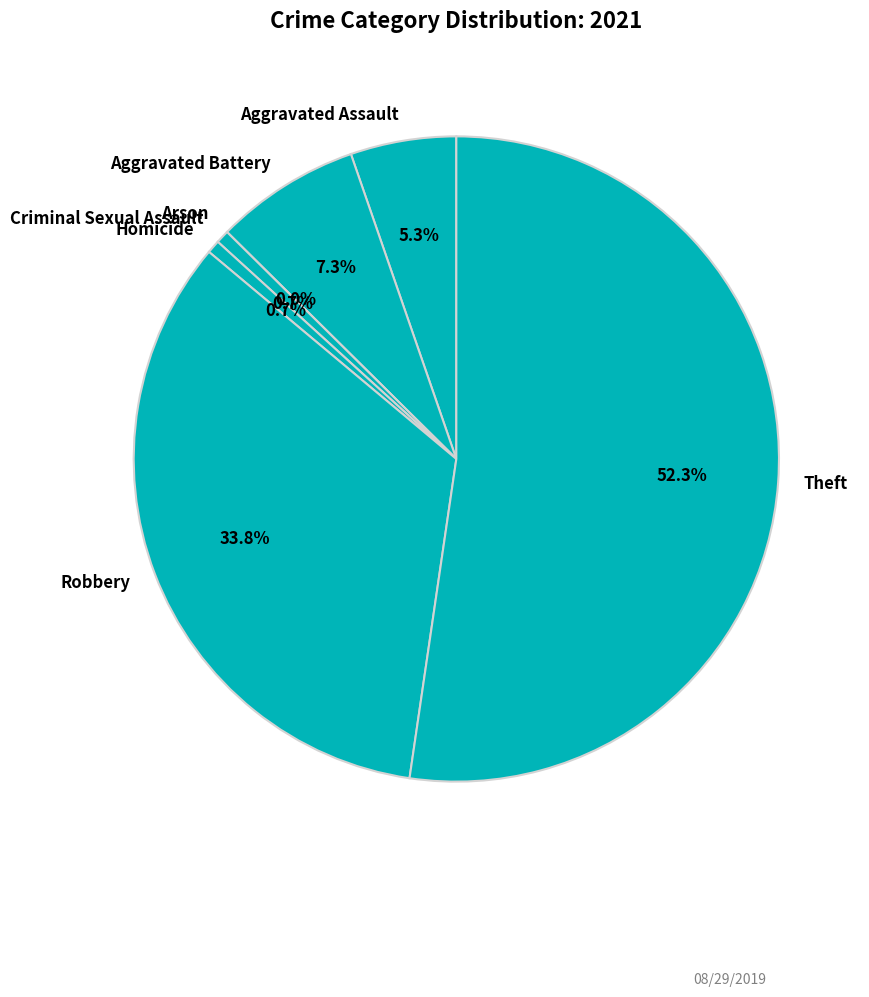

Is there any slice that represents more than half of the pie?

Yes